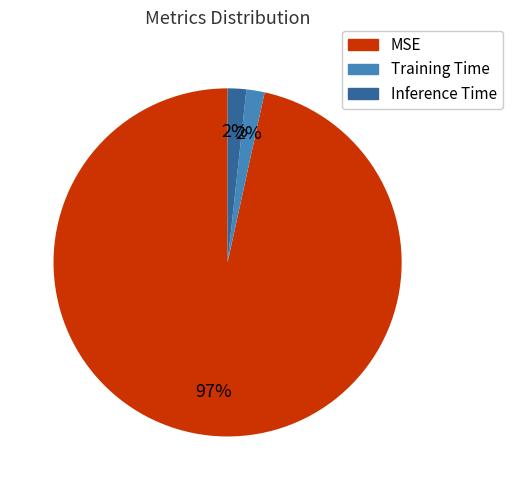

Does Training Time represent more than half of the total?

No